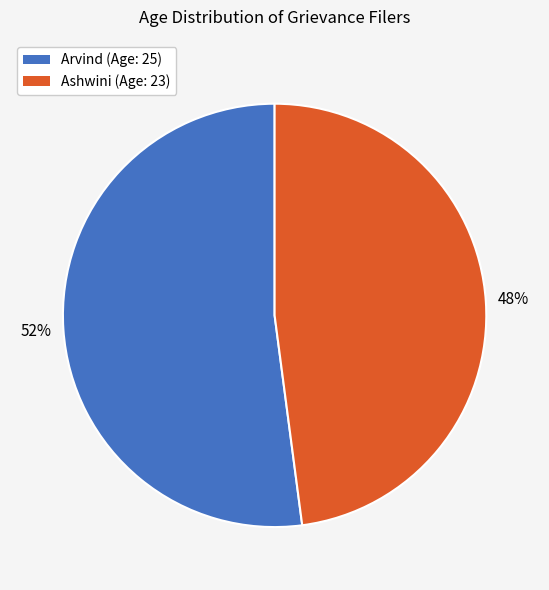

To the nearest percent, what is the difference between the Ashwini and Arvind slice percentages?

4%